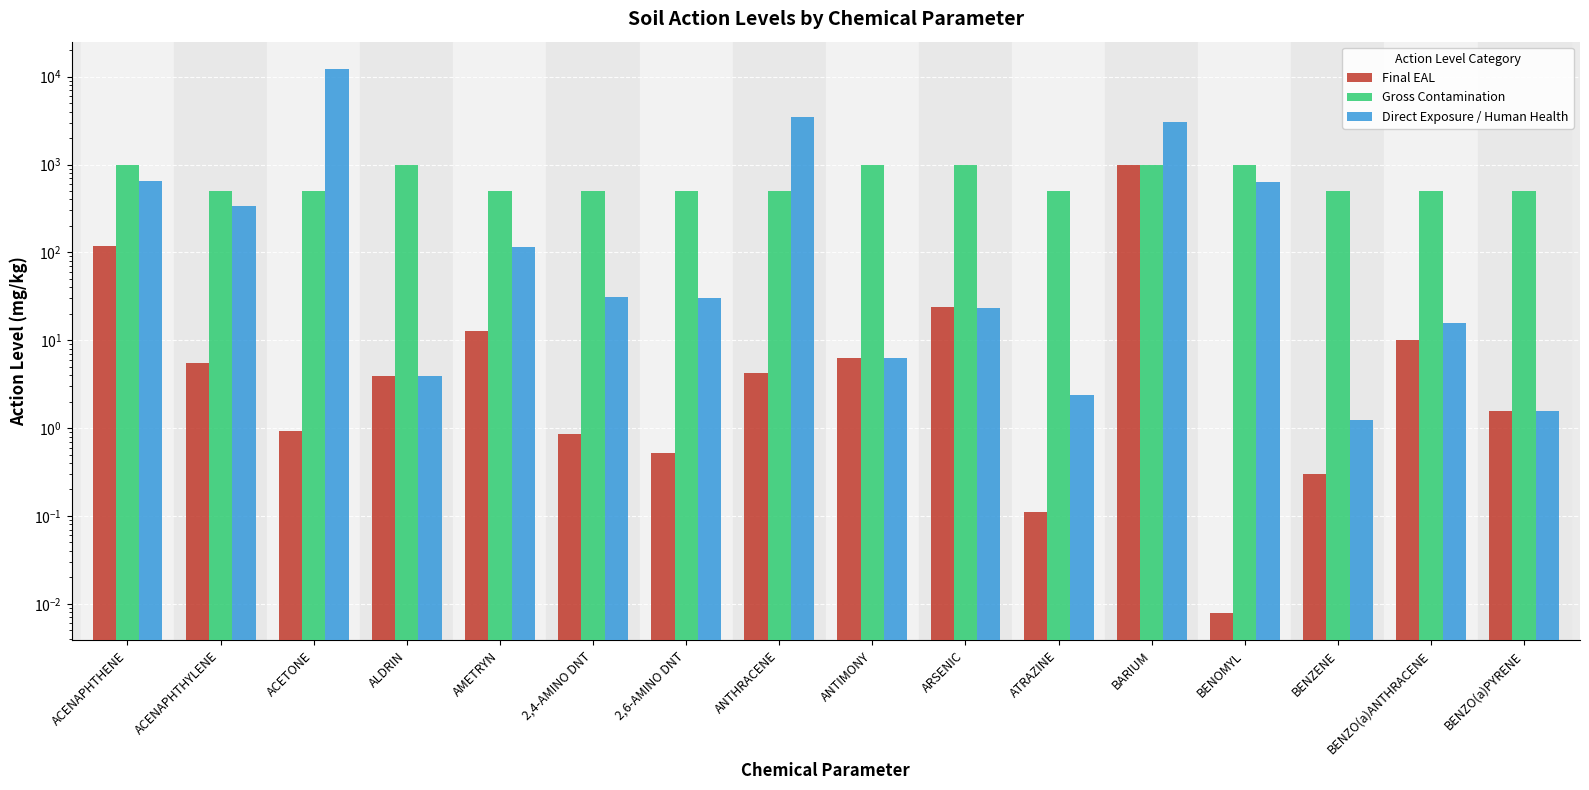

True or false: Gross Contamination has a value of 500.0 at BENZO(a)ANTHRACENE.

True